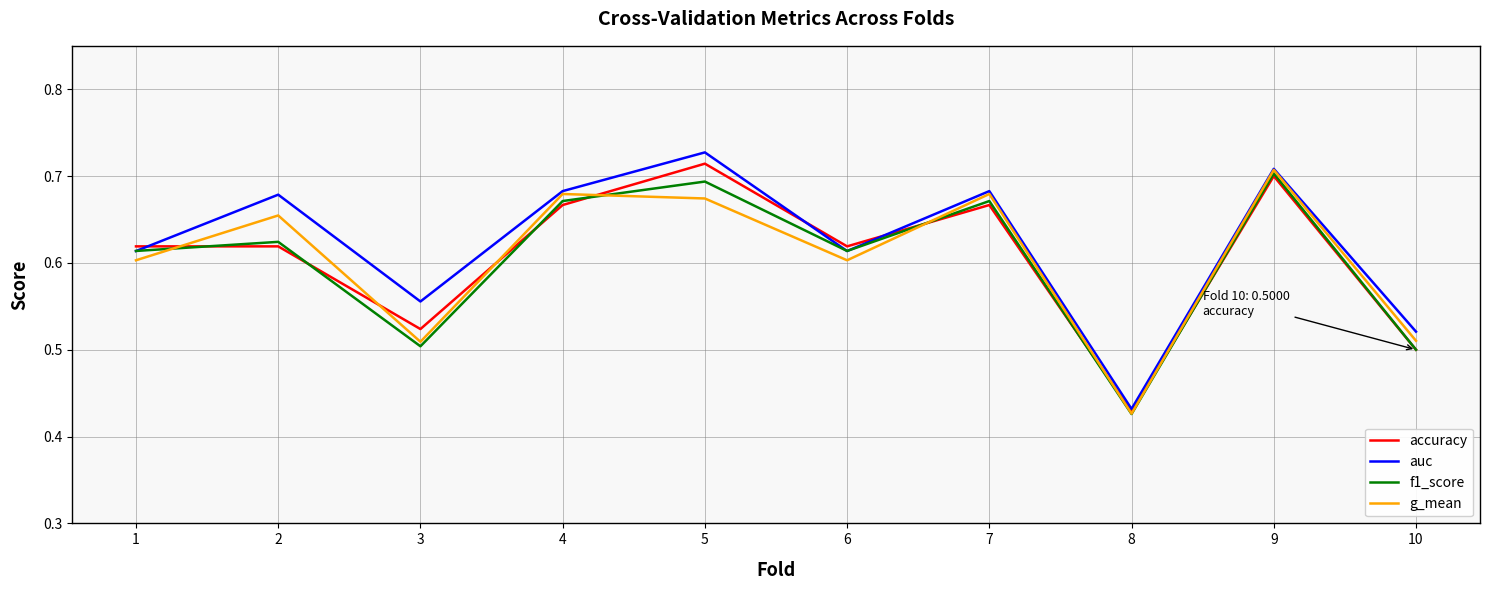

Does the chart have visible grid lines?

Yes